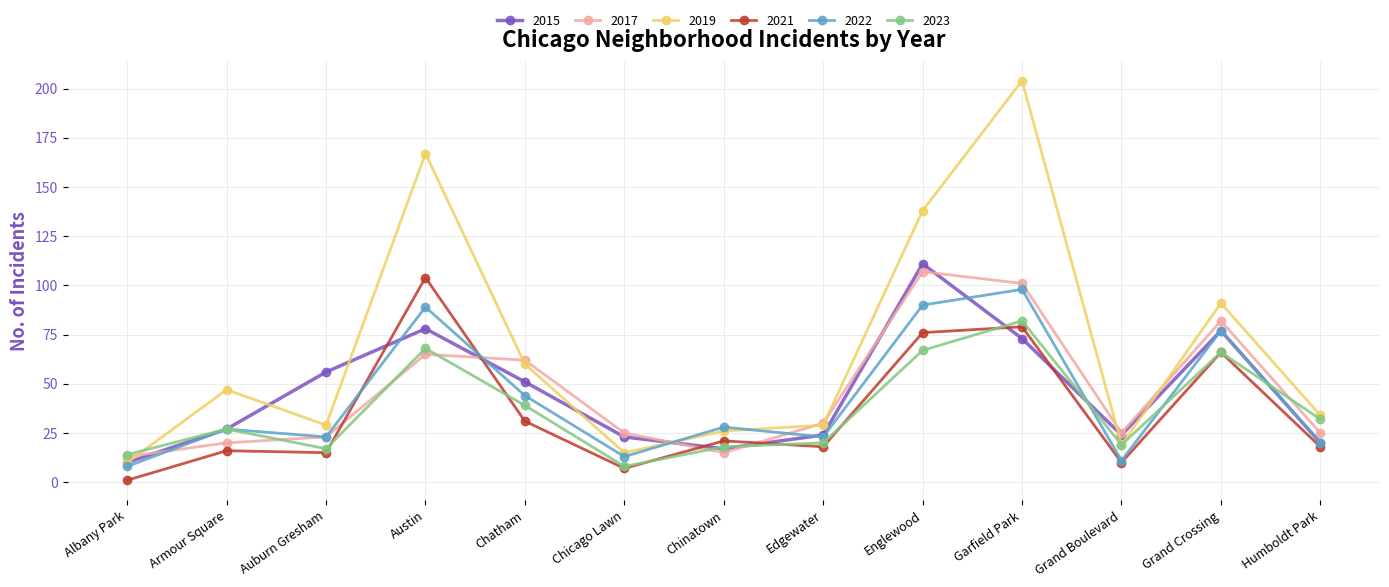

The value of 2023 at Grand Crossing is 66. True or false?

True